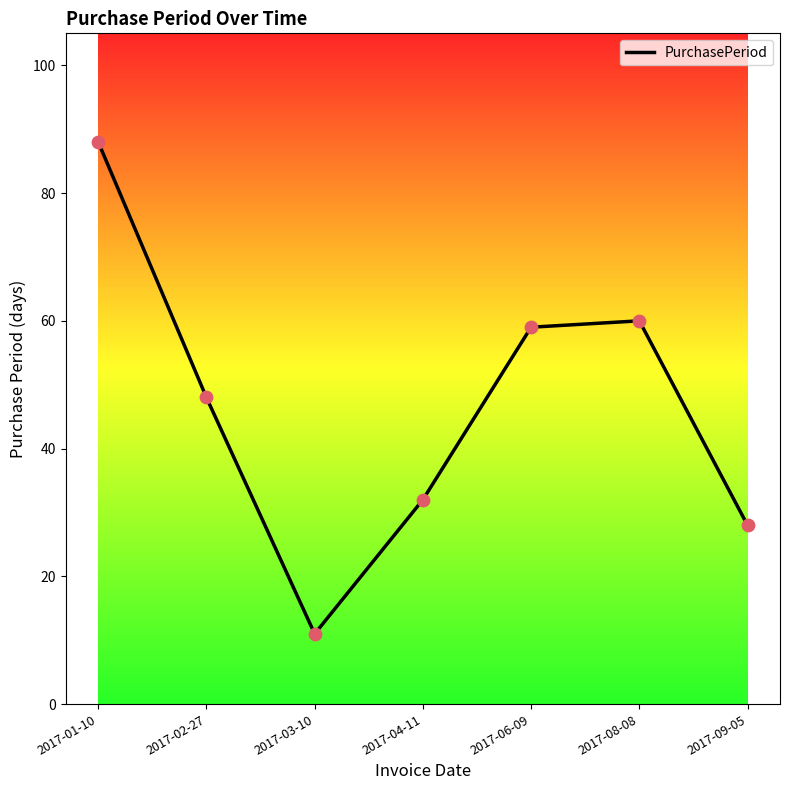

What is the change in value from 2017-08-08 to 2017-09-05?

-32